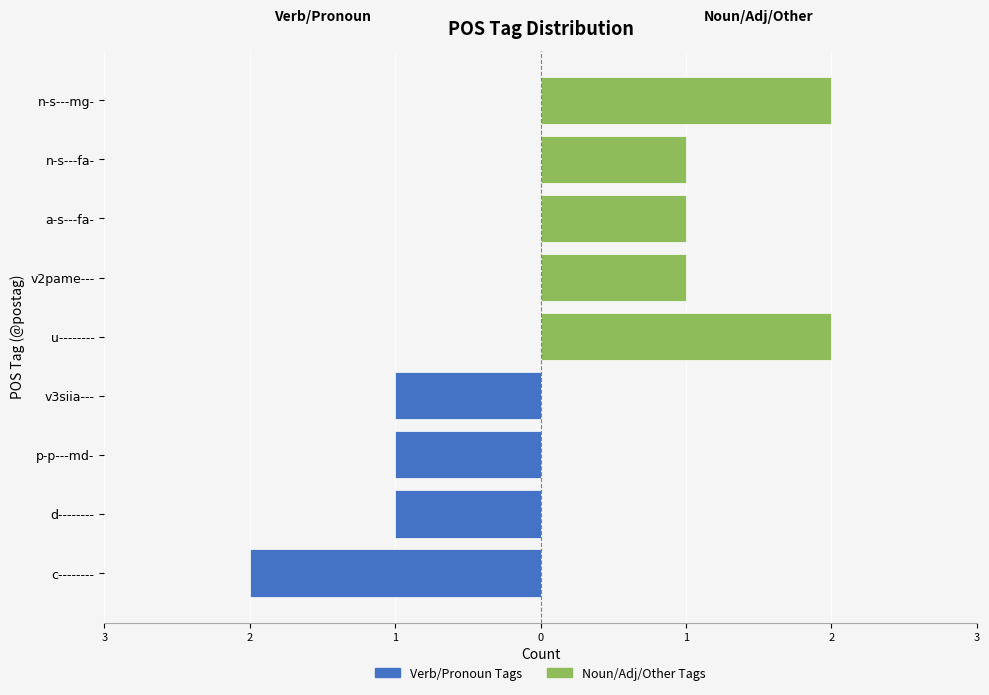

How many values in the Noun/Adj/Other Tags series exceed 1?

2